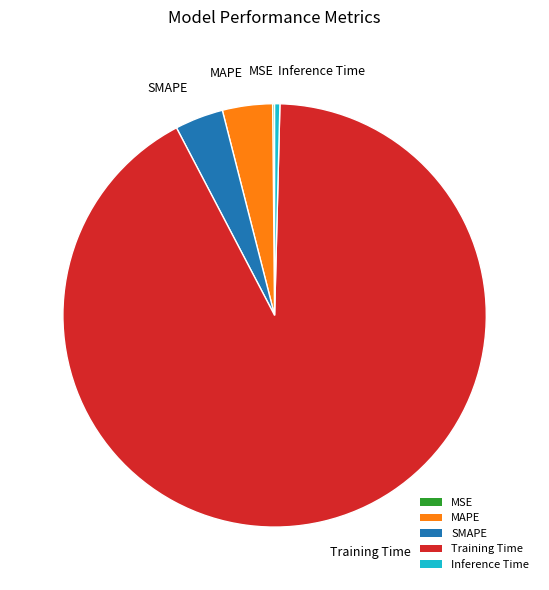

What is the largest slice in the pie chart?

Training Time